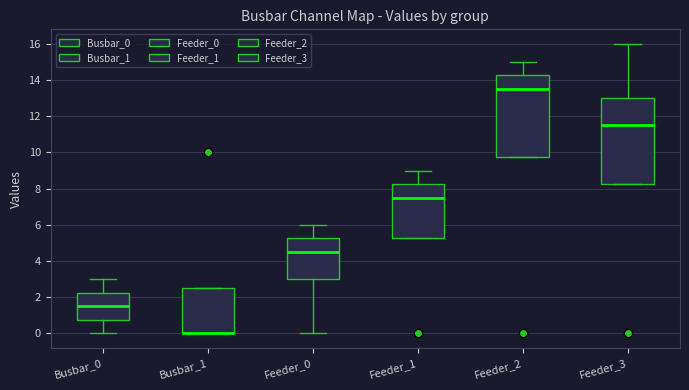

Which box is the tallest, from its lower edge to its upper edge?

Feeder_3